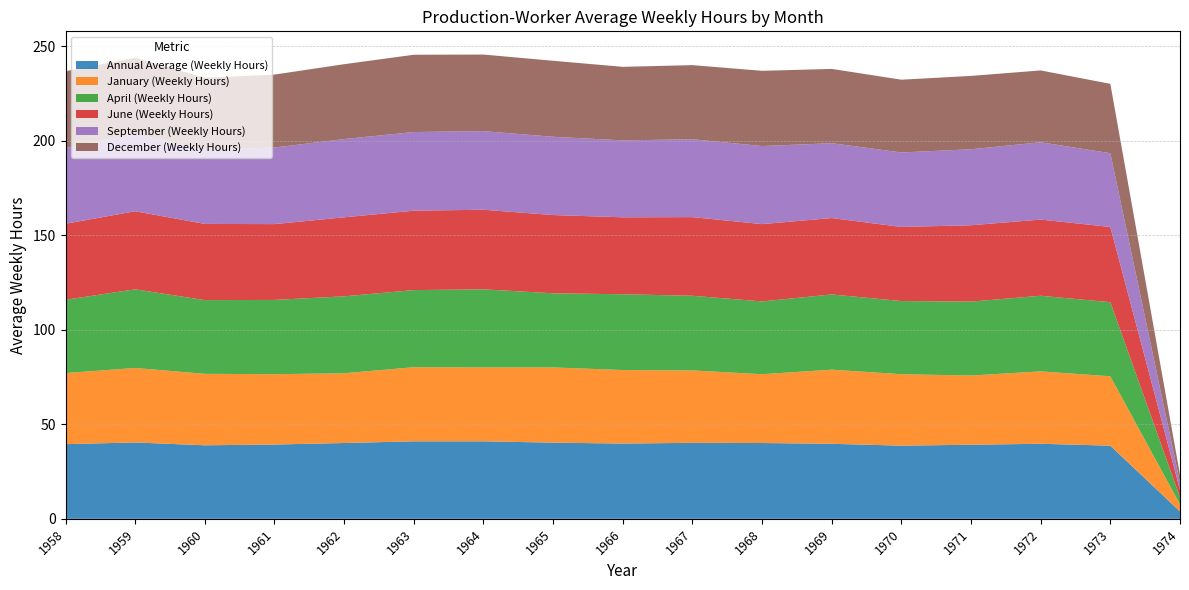

Reading left to right, extract all data points from this chart.

Annual Average (Weekly Hours): 39.5	40.4	38.9	39.3	40.1	41.0	41.0	40.3	39.8	40.2	40.1	39.7	38.7	39.2	39.7	38.7	3.9
January (Weekly Hours): 37.6	39.4	37.8	37.2	36.9	39.2	39.1	39.8	38.9	38.3	36.4	39.2	37.8	36.6	38.3	36.7	3.7
April (Weekly Hours): 38.8	41.6	39.0	39.3	40.7	40.8	41.3	39.2	40.1	39.5	38.5	39.8	38.7	39.1	40.0	39.2	3.9
June (Weekly Hours): 40.2	41.3	40.3	40.1	41.8	42.0	42.1	41.4	40.7	41.6	40.9	40.4	39.2	40.4	40.3	39.8	3.9
September (Weekly Hours): 40.1	40.9	39.1	40.5	41.4	41.6	41.6	41.4	40.7	41.2	41.3	39.6	39.4	40.2	40.9	39.0	3.9
December (Weekly Hours): 40.6	40.3	38.2	38.6	39.6	40.9	40.5	40.2	38.9	39.2	39.8	39.3	38.5	38.8	38.0	36.7	4.1